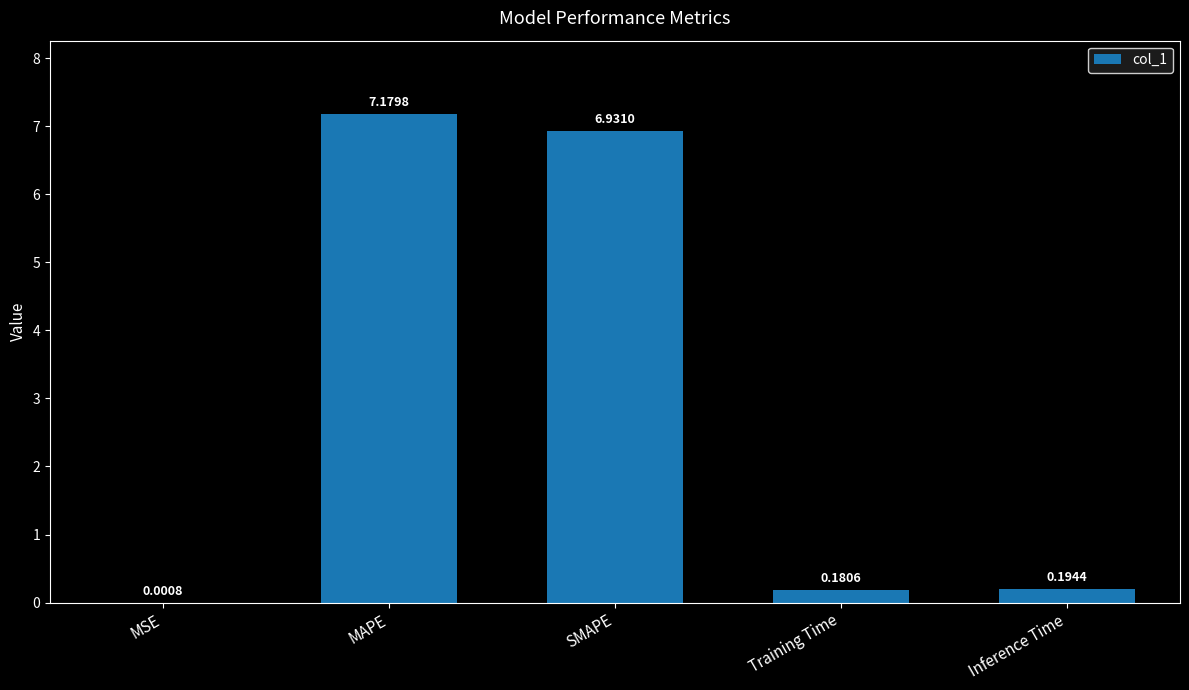

What is the sum of the values at MAPE and SMAPE?

14.1